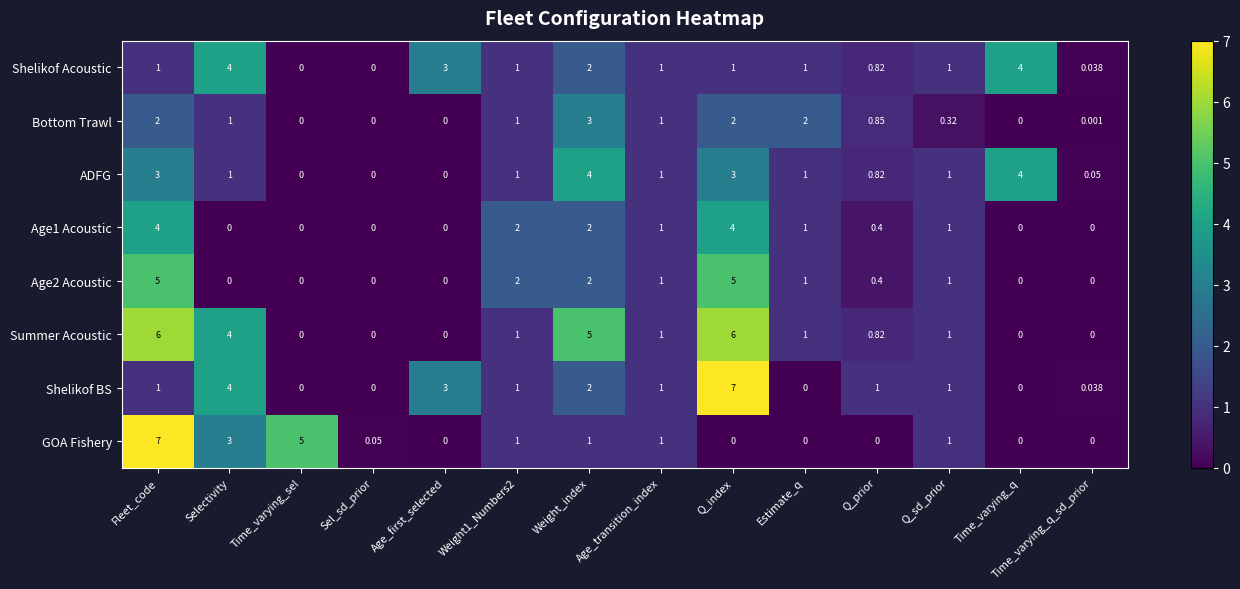

How many data points does each series have?

14